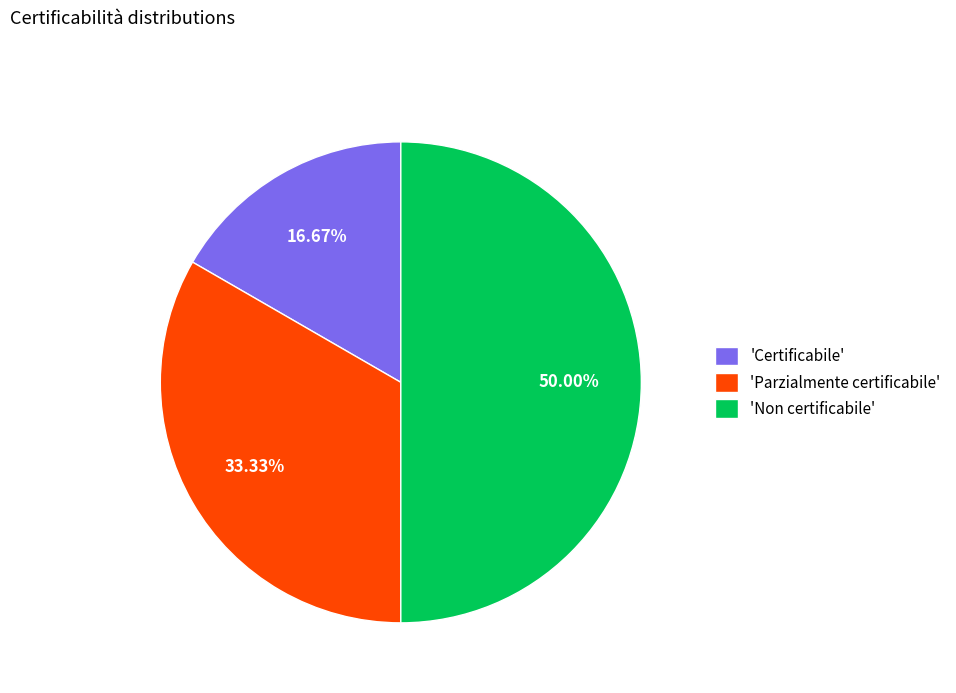

Which slice is the smallest?

'Certificabile'